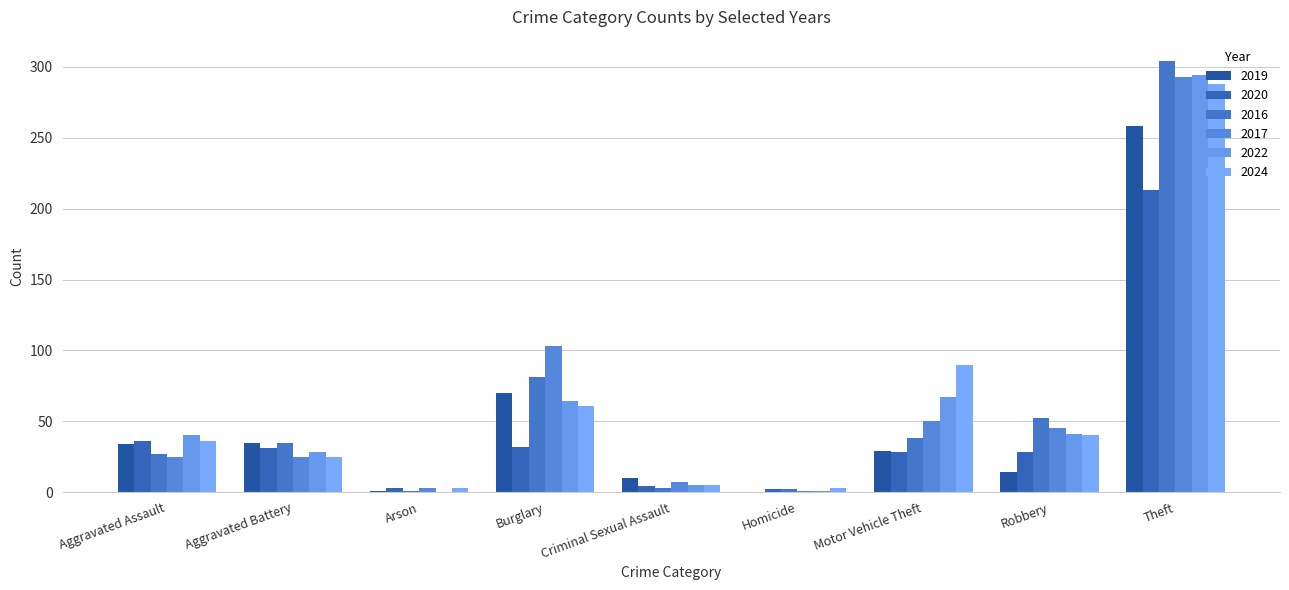

Which label corresponds to the largest value in the chart?

Theft